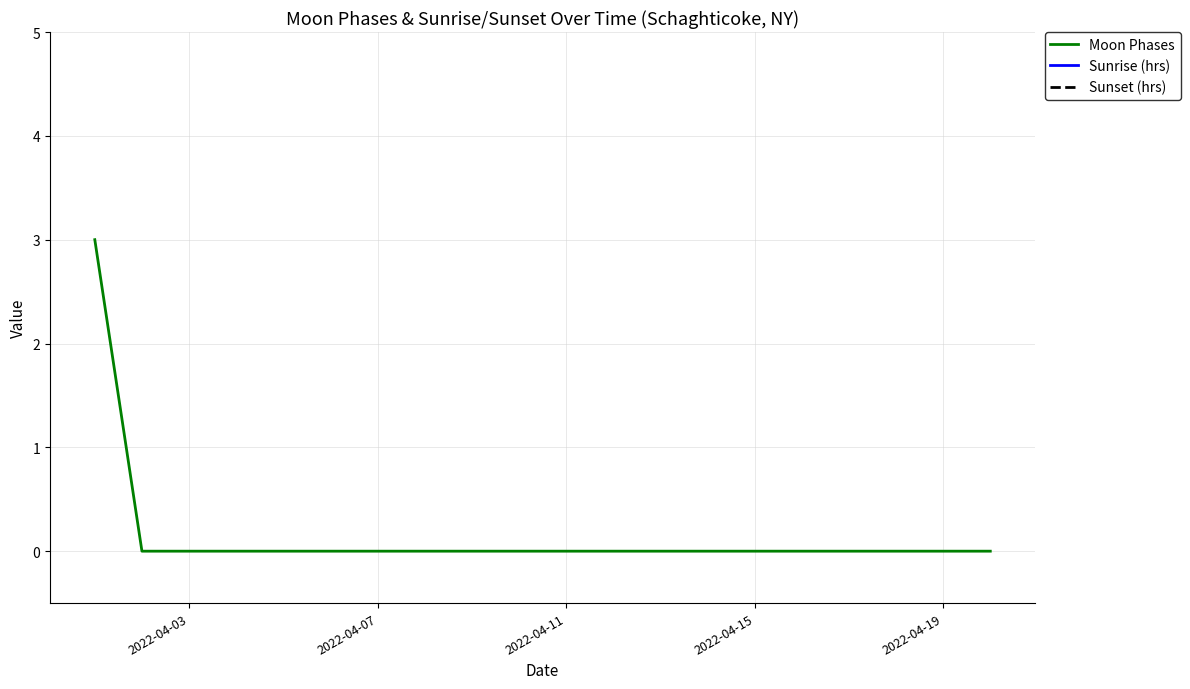

The value of Moon Phases at 2022-04-19 is 0. True or false?

True